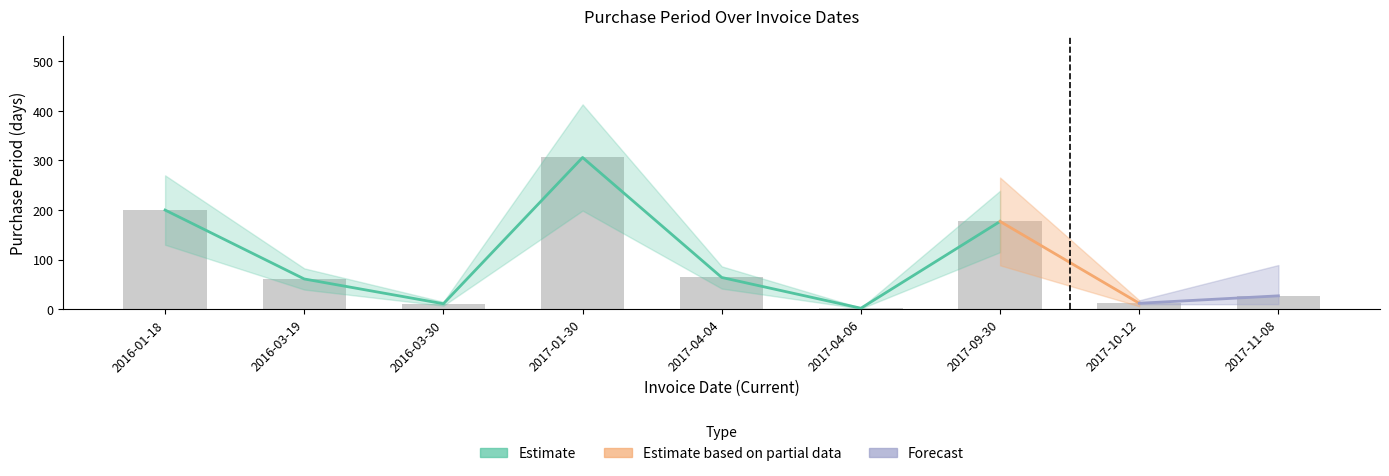

Does the chart contain stacked bars?

No